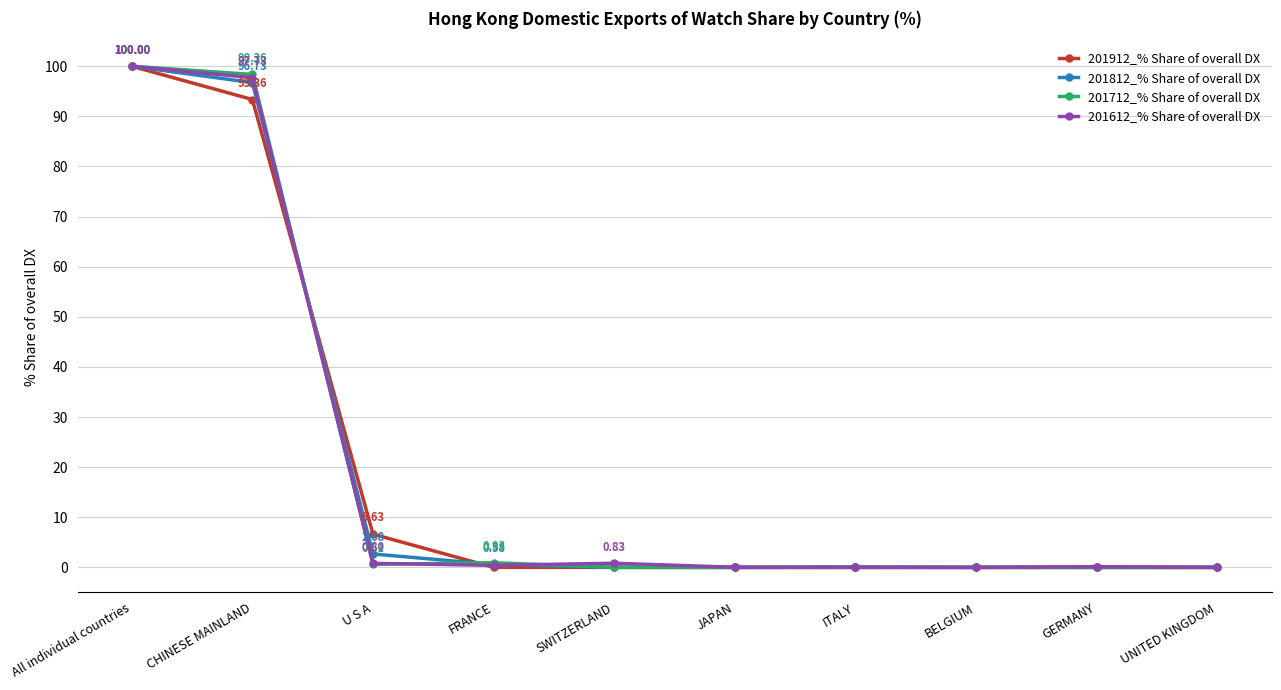

What is the label of the 3rd point from the left?

U S A